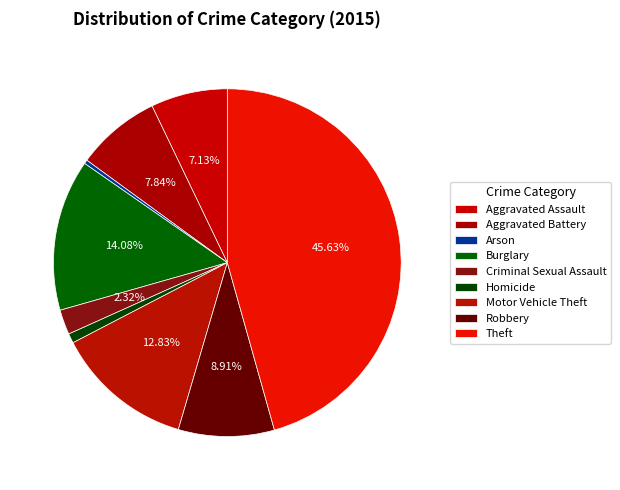

How many segments does this pie chart have?

9